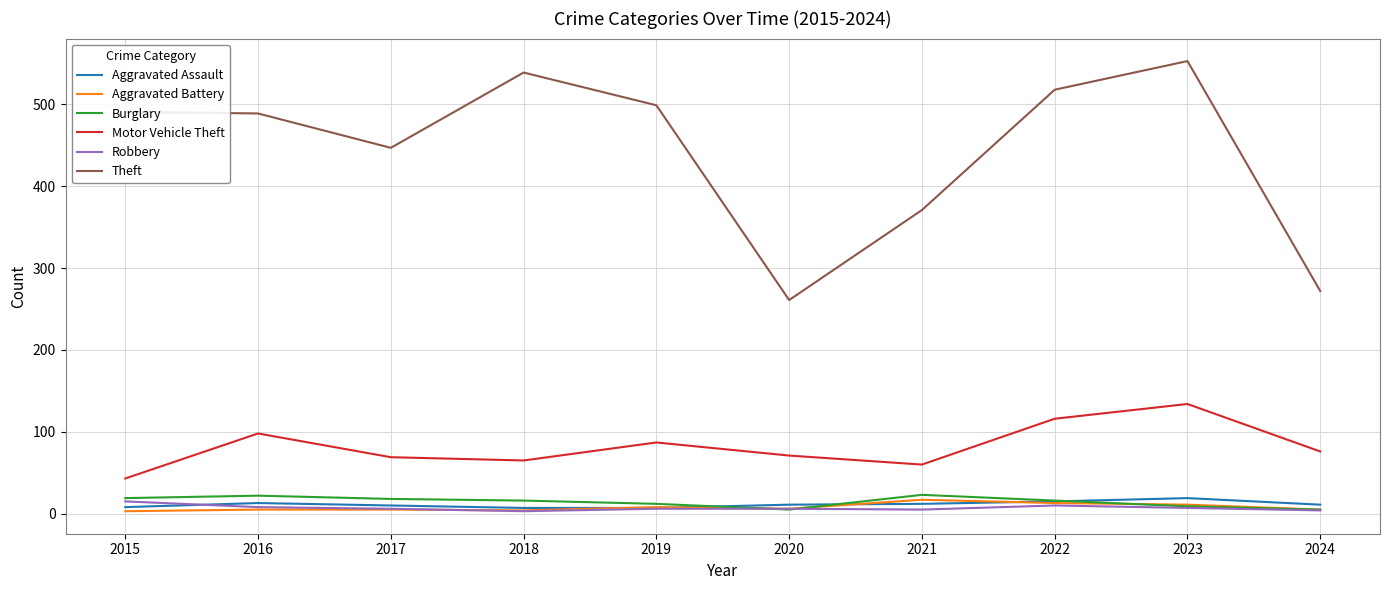

What value does the Theft series have at 2023, to the nearest 5?

555